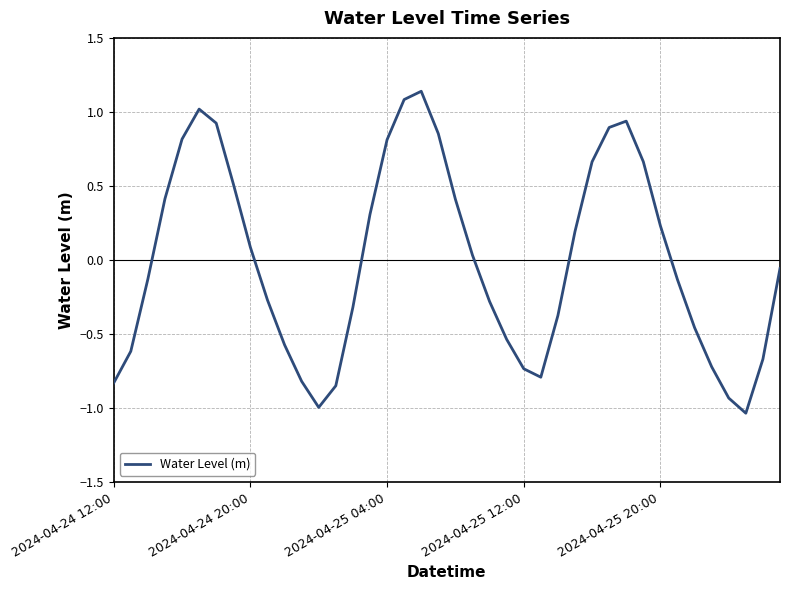

What is the difference between the maximum and minimum values?

2.2